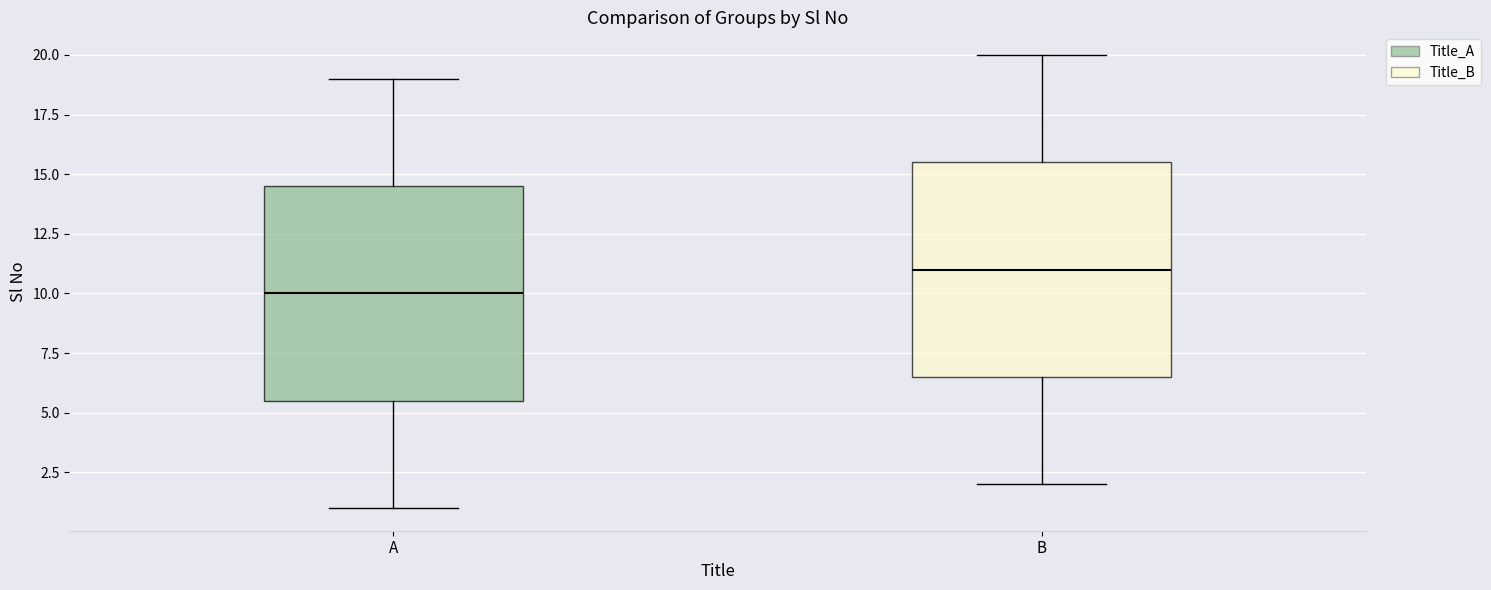

Where is the upper edge of the box for A on the y-axis? The values are not printed on the chart, so give them approximately, as read against the axis.

14.5